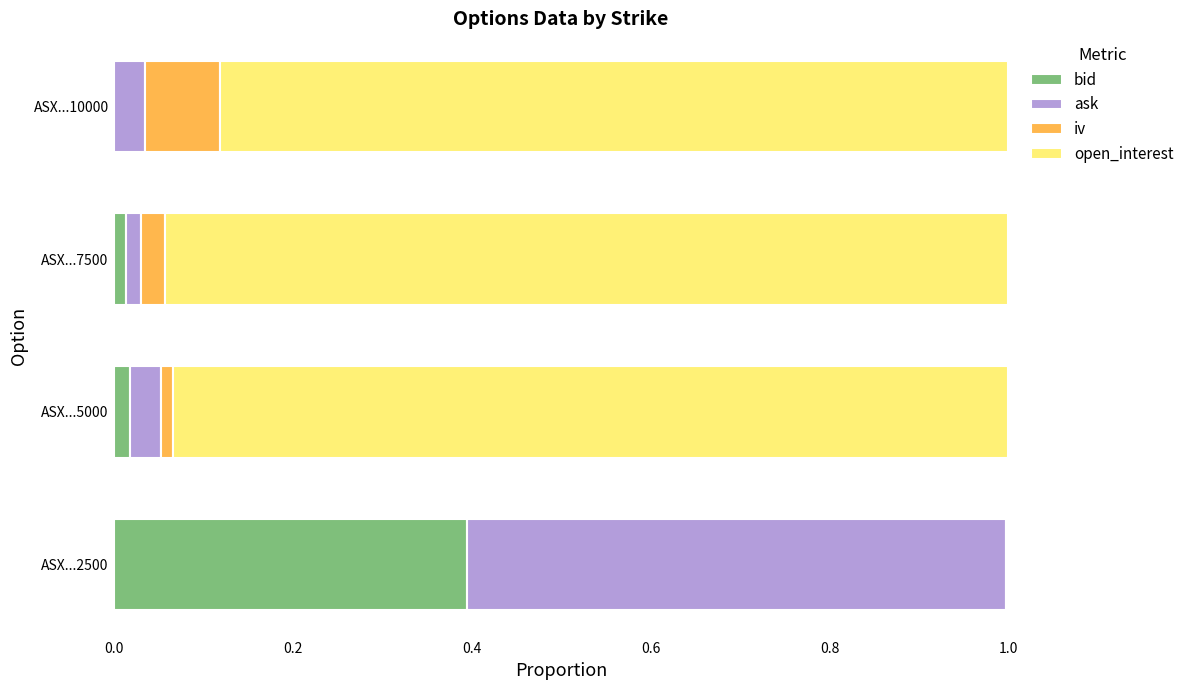

Where is bid nearest to the value 0?

ASX...10000